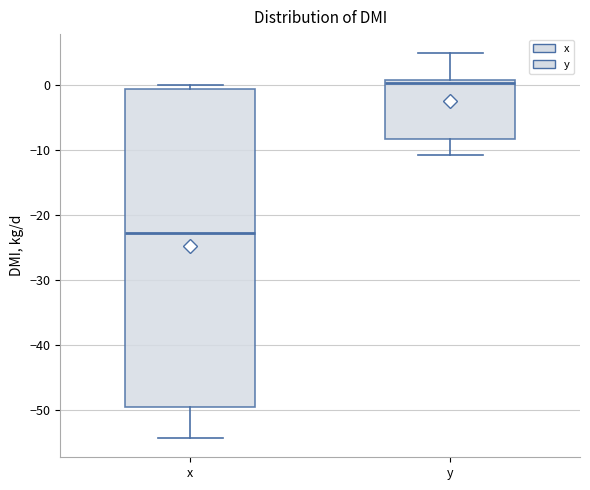

Which box is the tallest, from its lower edge to its upper edge?

x